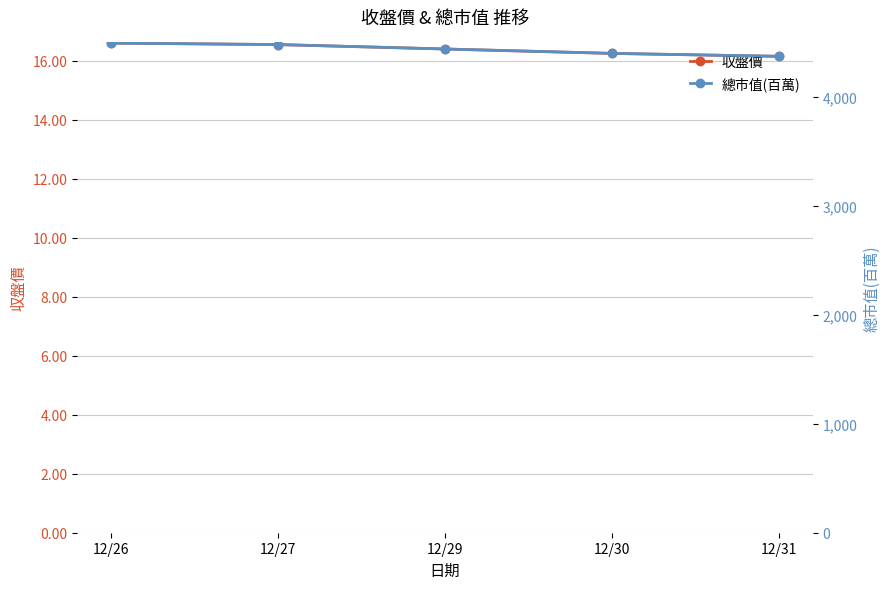

At how many categories does at least one series exceed 3726?

5